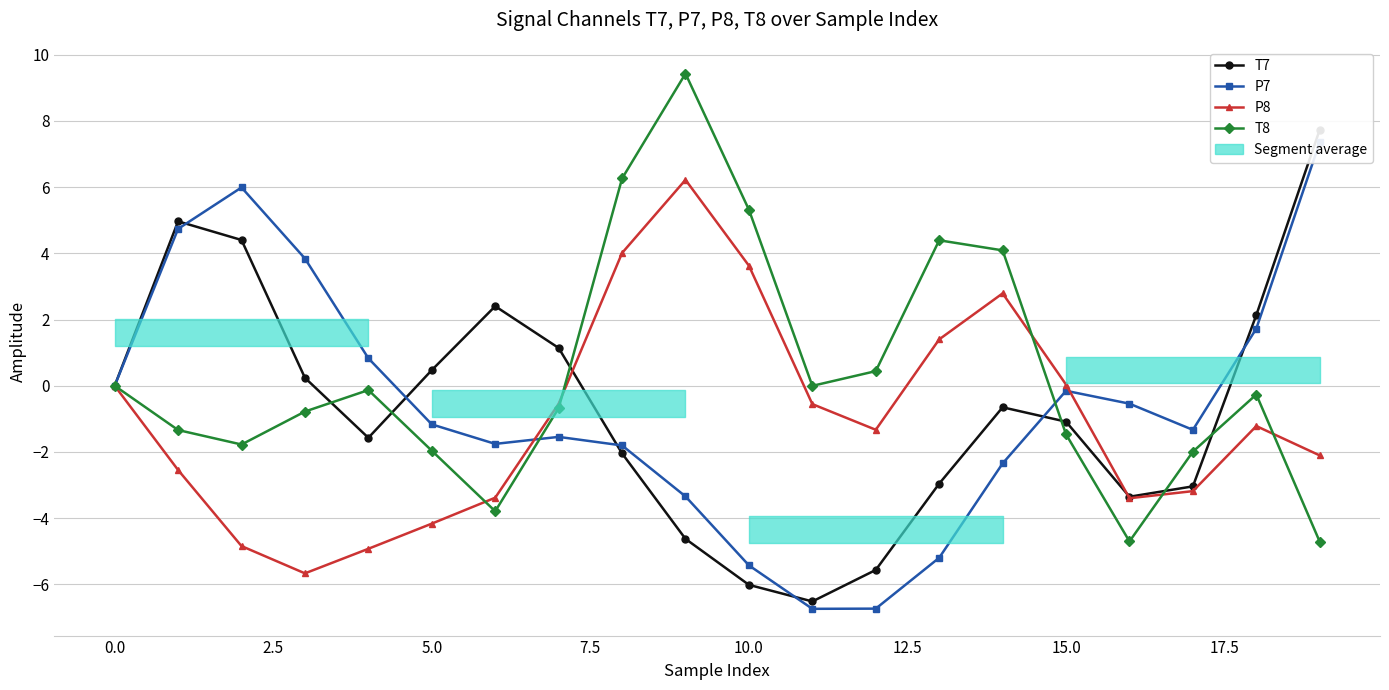

What is the sum of all T8 values?

6.3